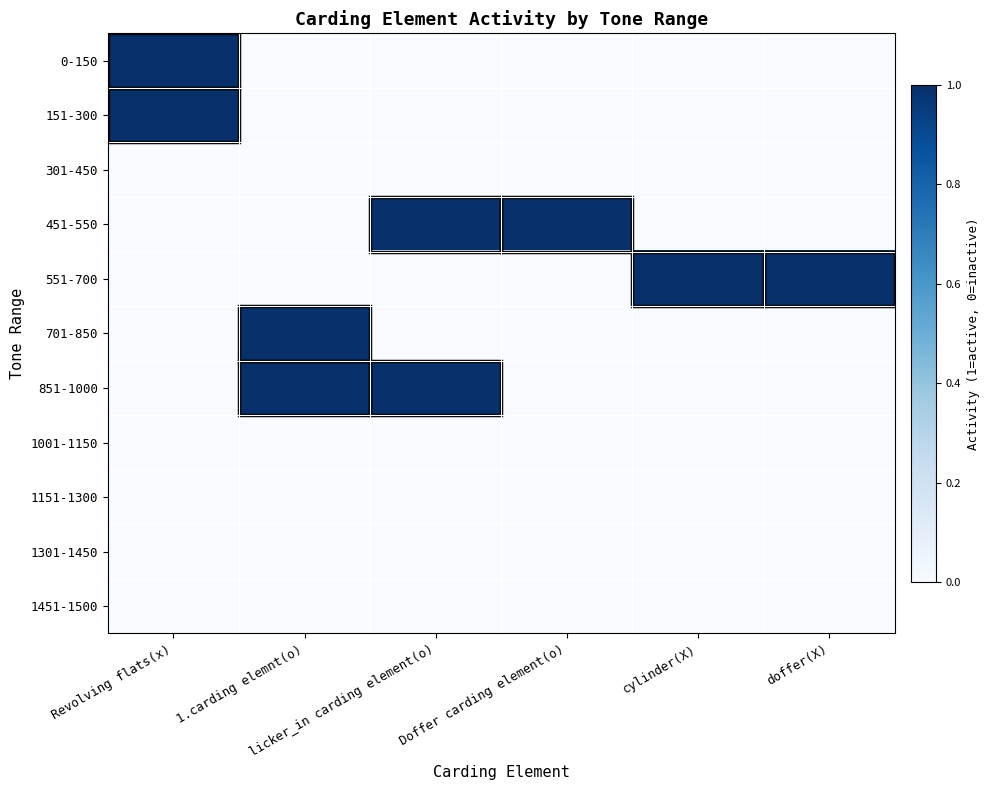

Which label corresponds to the largest value in the chart?

Revolving flats(x)